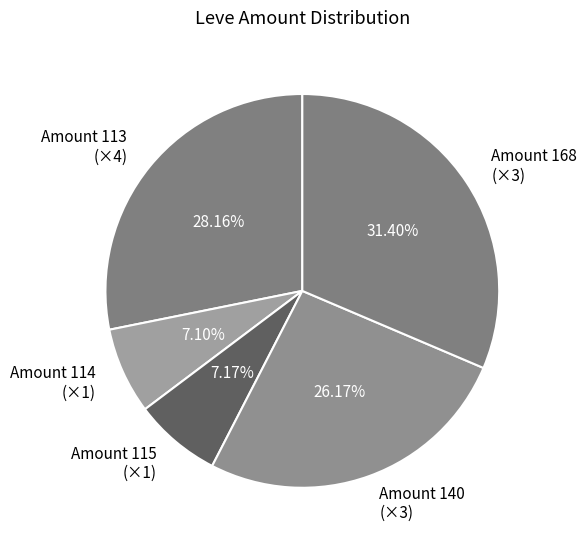

Do Amount 168 (×3) and Amount 140 (×3) together represent more than half of the pie?

Yes